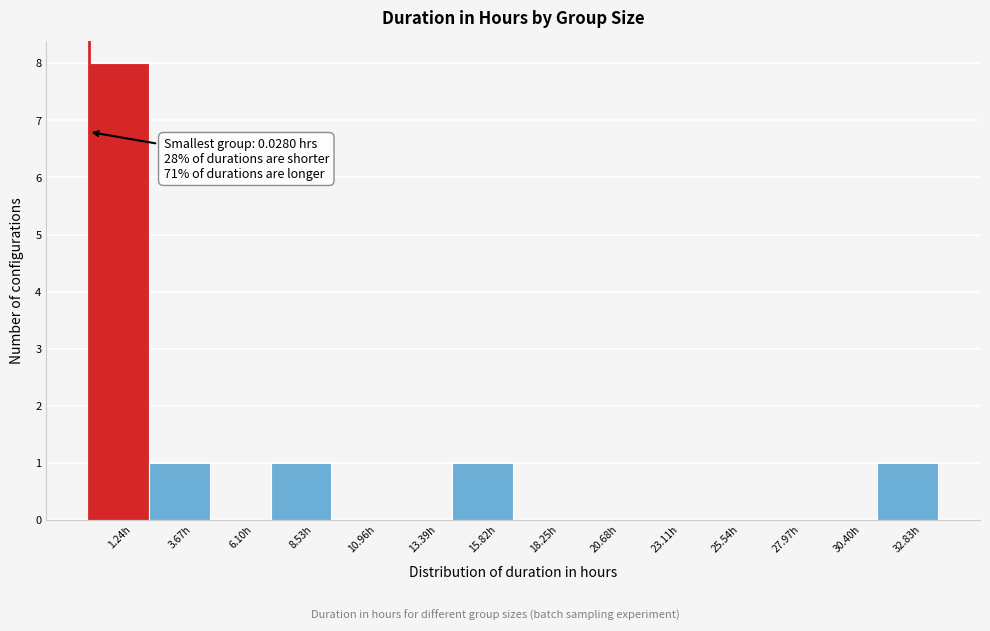

Over which range of the x-axis is the bar tallest?

0.0 to 2.5